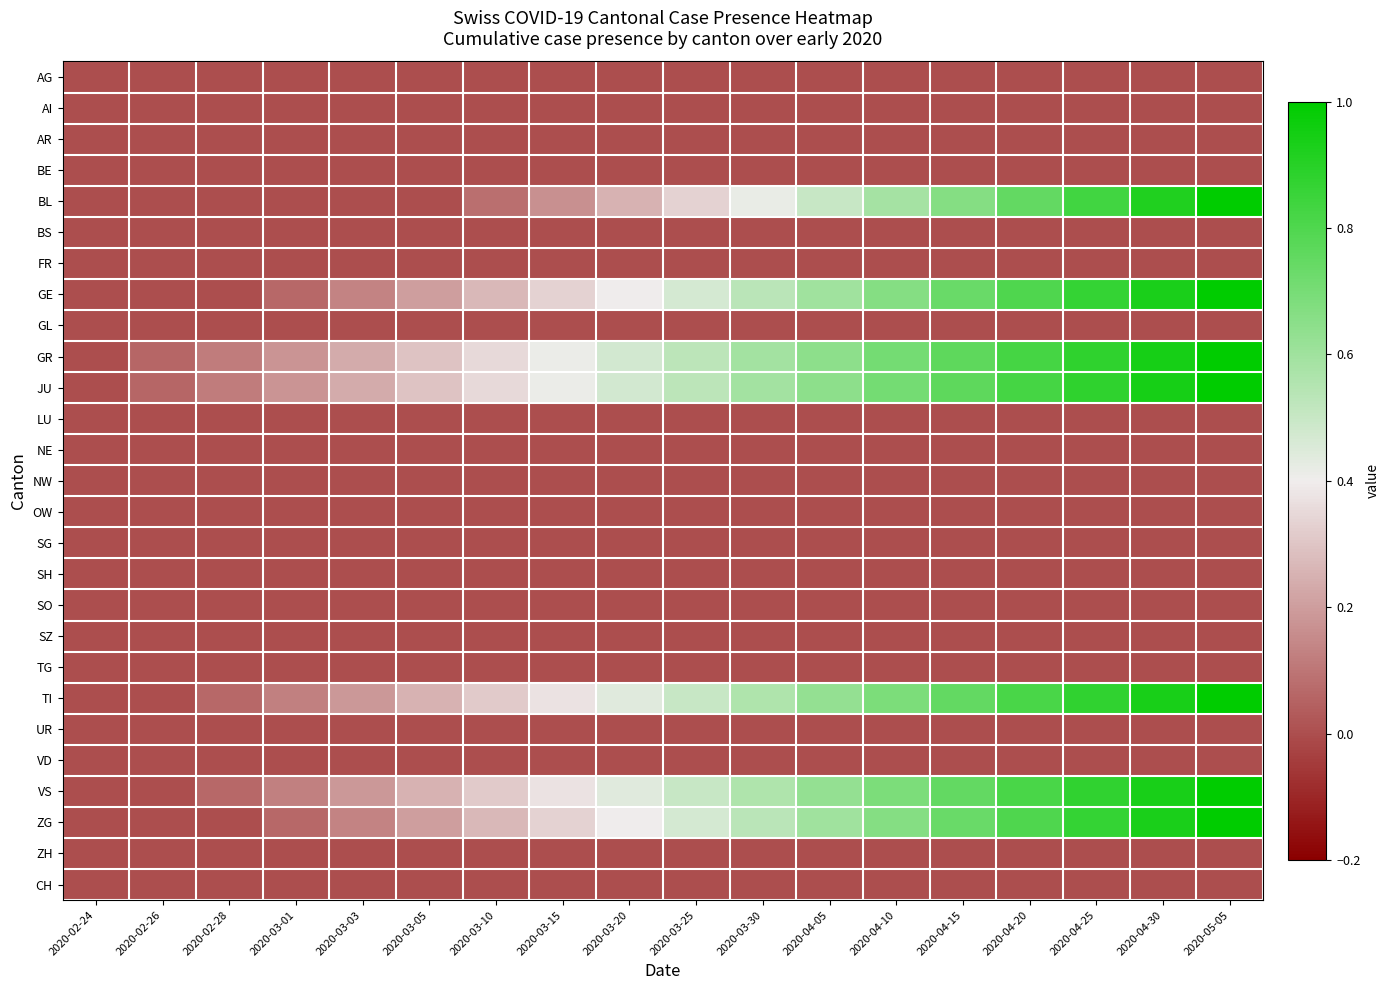

At which category is the sum across all series the highest?

2020-05-05